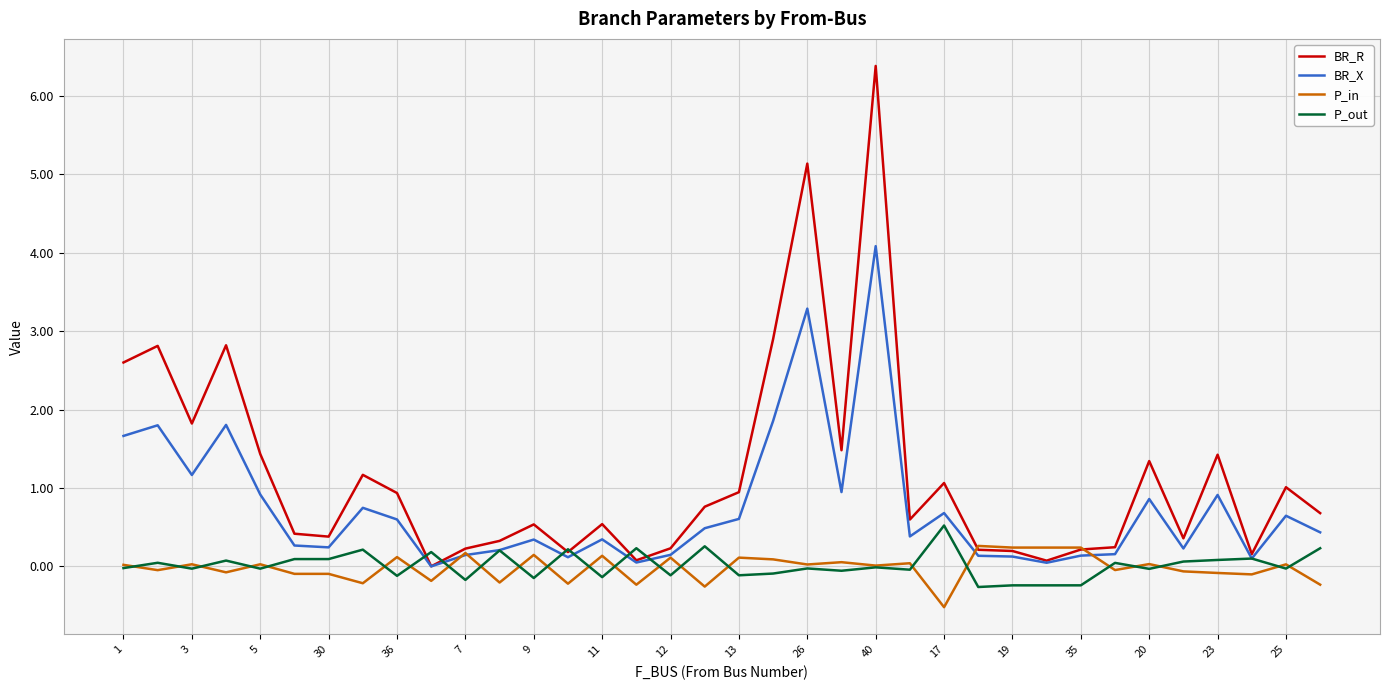

What is the minimum value shown in the chart?

-0.5